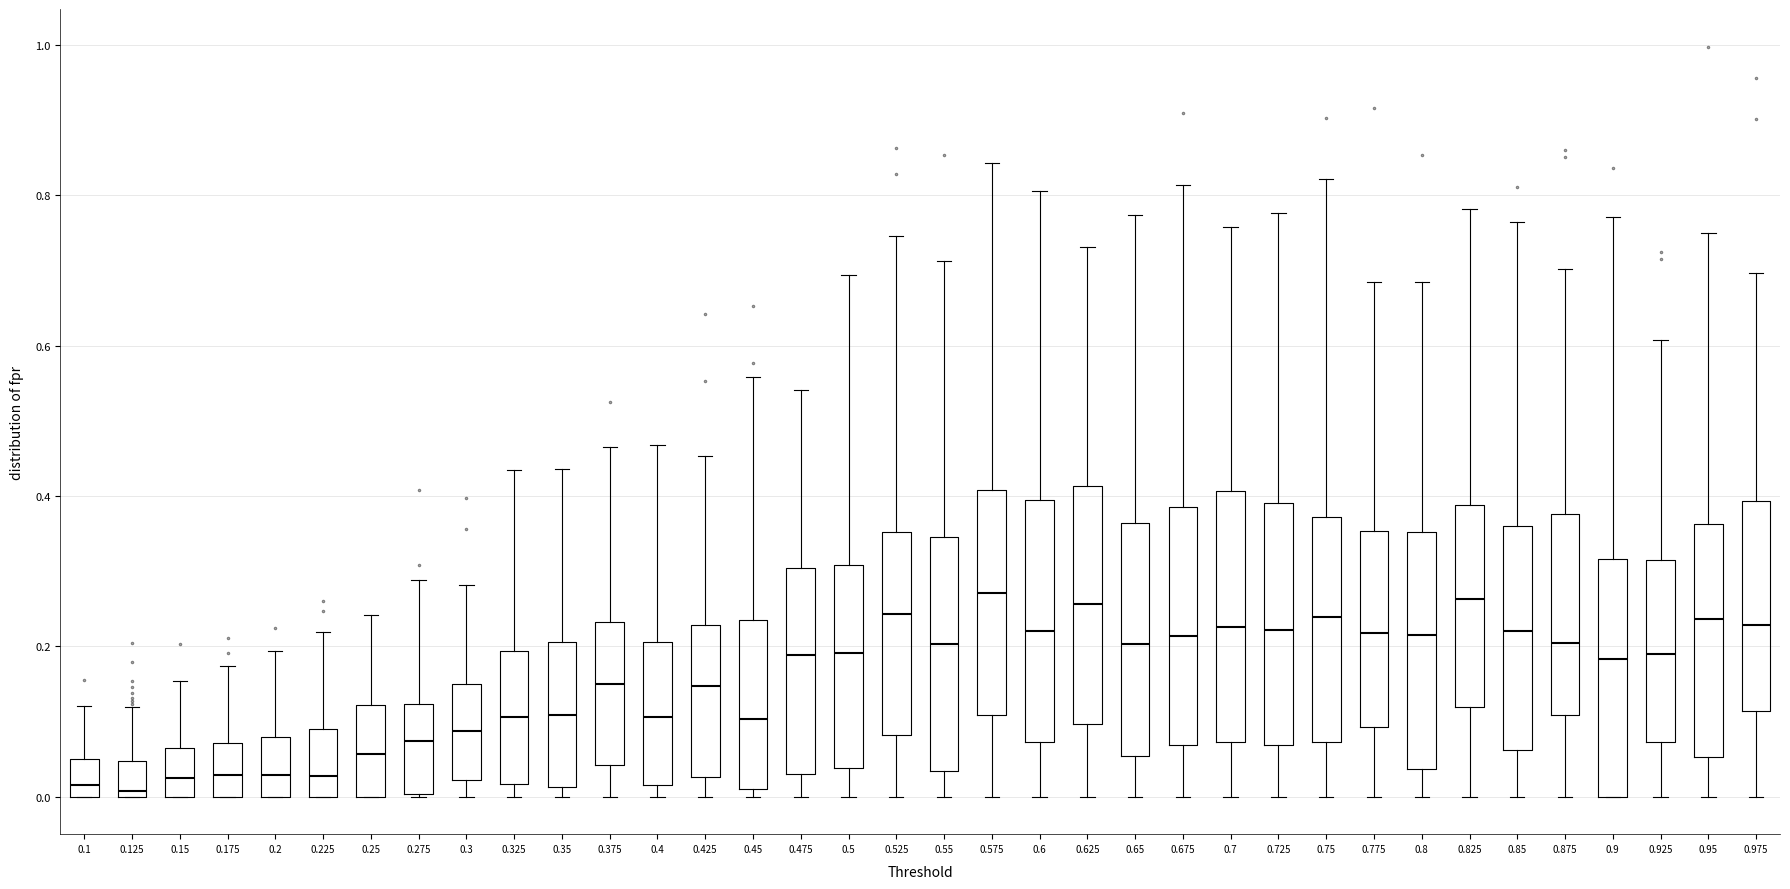

Reading left to right, read every box against the y-axis: the position of its median line, the range the box covers, and the ends of its whiskers. The values are not printed on the chart, so give them approximately, as read against the axis.

0.1: median 0.02, box 0.00 to 0.04, whiskers 0.00 to 0.12
0.125: median 0.00 (just above the box's lower edge), box 0.00 to 0.04, whiskers 0.00 to 0.12
0.15: median 0.02, box 0.00 to 0.06, whiskers 0.00 to 0.16
0.175: median 0.02, box 0.00 to 0.08, whiskers 0.00 to 0.18
0.2: median 0.02, box 0.00 to 0.08, whiskers 0.00 to 0.20
0.225: median 0.02, box 0.00 to 0.10, whiskers 0.00 to 0.22
0.25: median 0.06, box 0.00 to 0.12, whiskers 0.00 to 0.24
0.275: median 0.08, box 0.00 to 0.12, whiskers 0.00 to 0.28
0.3: median 0.08, box 0.02 to 0.14, whiskers 0.00 to 0.28
0.325: median 0.10, box 0.02 to 0.20, whiskers 0.00 to 0.44
0.35: median 0.10, box 0.02 to 0.20, whiskers 0.00 to 0.44
0.375: median 0.14, box 0.04 to 0.24, whiskers 0.00 to 0.46
0.4: median 0.10, box 0.02 to 0.20, whiskers 0.00 to 0.46
0.425: median 0.14, box 0.02 to 0.22, whiskers 0.00 to 0.46
0.45: median 0.10, box 0.02 to 0.24, whiskers 0.00 to 0.56
0.475: median 0.18, box 0.04 to 0.30, whiskers 0.00 to 0.54
0.5: median 0.20, box 0.04 to 0.30, whiskers 0.00 to 0.70
0.525: median 0.24, box 0.08 to 0.36, whiskers 0.00 to 0.74
0.55: median 0.20, box 0.04 to 0.34, whiskers 0.00 to 0.72
0.575: median 0.28, box 0.10 to 0.40, whiskers 0.00 to 0.84
0.6: median 0.22, box 0.08 to 0.40, whiskers 0.00 to 0.80
0.625: median 0.26, box 0.10 to 0.42, whiskers 0.00 to 0.74
0.65: median 0.20, box 0.06 to 0.36, whiskers 0.00 to 0.78
0.675: median 0.22, box 0.06 to 0.38, whiskers 0.00 to 0.82
0.7: median 0.22, box 0.08 to 0.40, whiskers 0.00 to 0.76
0.725: median 0.22, box 0.06 to 0.40, whiskers 0.00 to 0.78
0.75: median 0.24, box 0.08 to 0.38, whiskers 0.00 to 0.82
0.775: median 0.22, box 0.10 to 0.36, whiskers 0.00 to 0.68
0.8: median 0.22, box 0.04 to 0.36, whiskers 0.00 to 0.68
0.825: median 0.26, box 0.12 to 0.38, whiskers 0.00 to 0.78
0.85: median 0.22, box 0.06 to 0.36, whiskers 0.00 to 0.76
0.875: median 0.20, box 0.10 to 0.38, whiskers 0.00 to 0.70
0.9: median 0.18, box 0.00 to 0.32, whiskers 0.00 to 0.78
0.925: median 0.18, box 0.08 to 0.32, whiskers 0.00 to 0.60
0.95: median 0.24, box 0.06 to 0.36, whiskers 0.00 to 0.76
0.975: median 0.22, box 0.12 to 0.40, whiskers 0.00 to 0.70